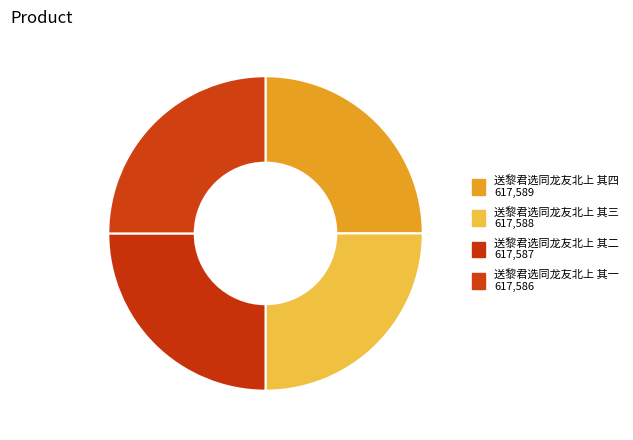

Does 送黎君选同龙友北上 其三 represent more than half of the total?

No